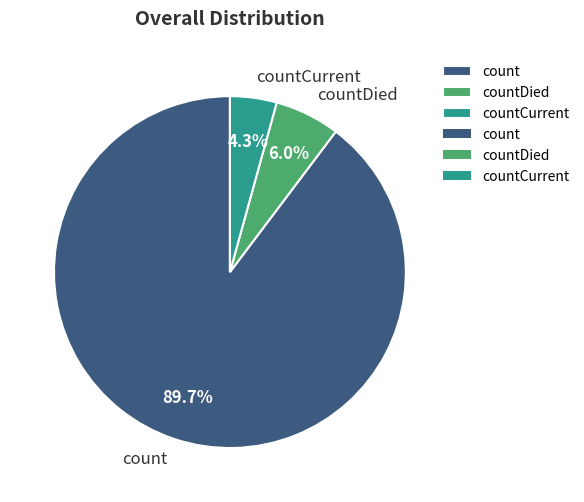

Rank the categories by value from lowest to highest.

countCurrent, countDied, count